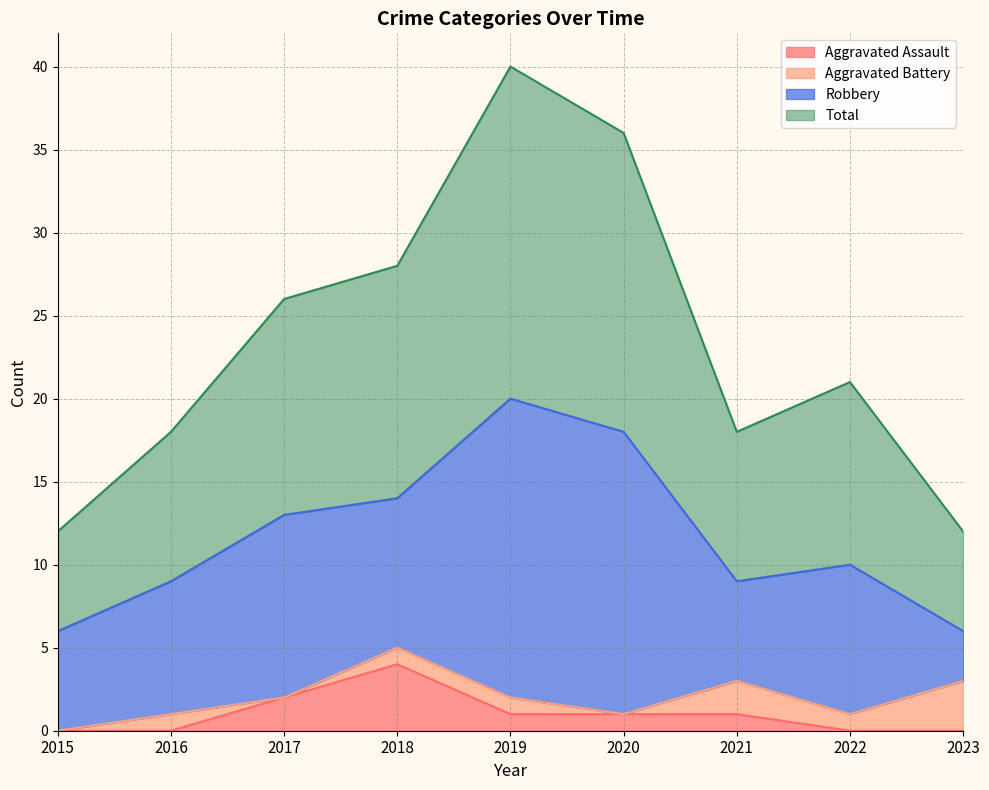

What is the average value of the Aggravated Assault series?

1